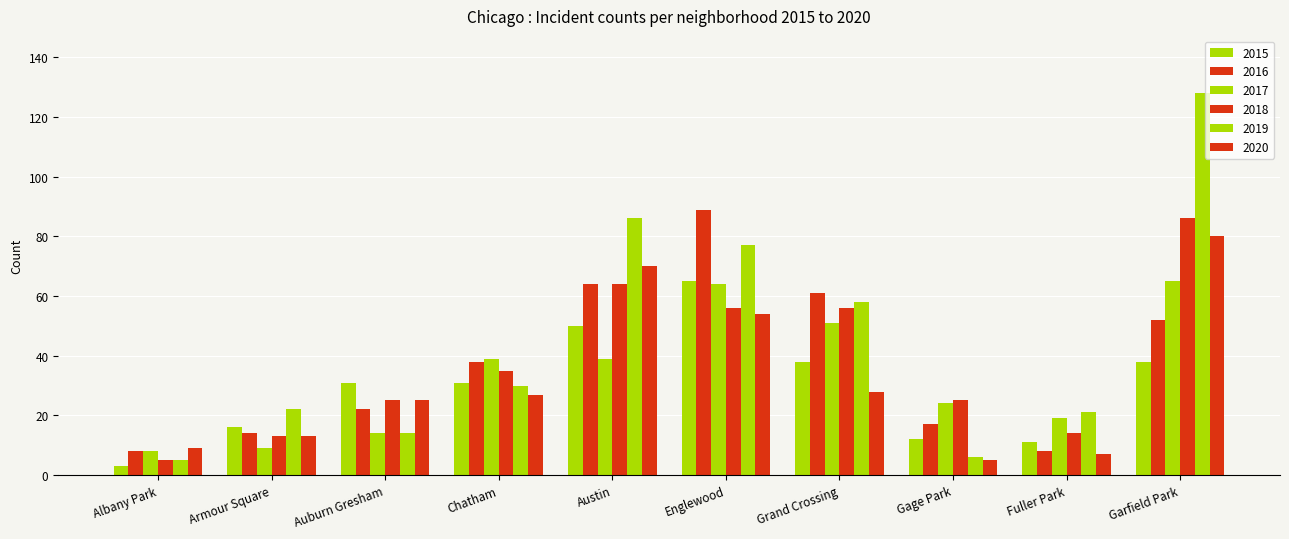

How many distinct data groups are displayed?

6